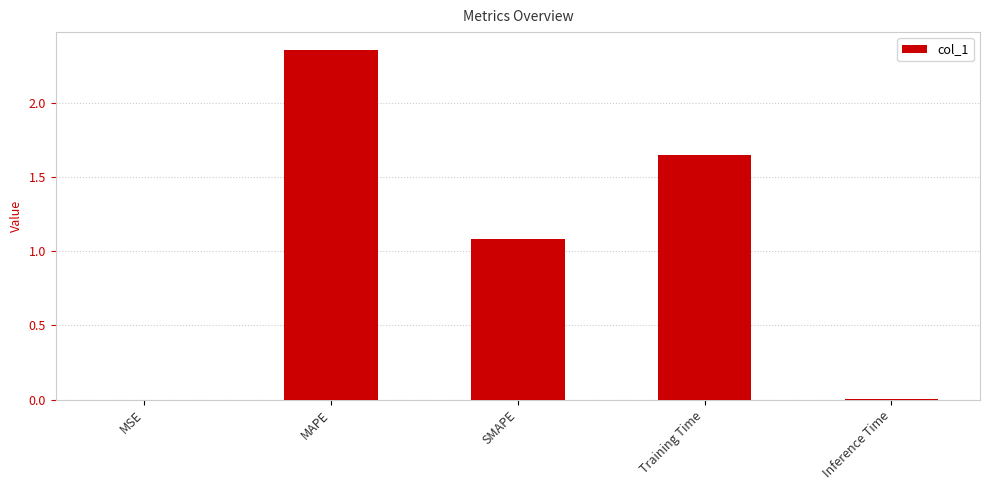

The chart shows a value of 0.6 at SMAPE. True or false?

False